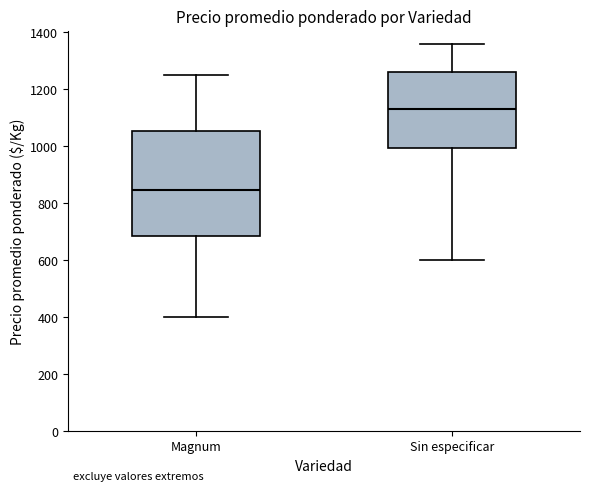

Comparing the boxes themselves (not the whiskers), which one is the tallest?

Magnum